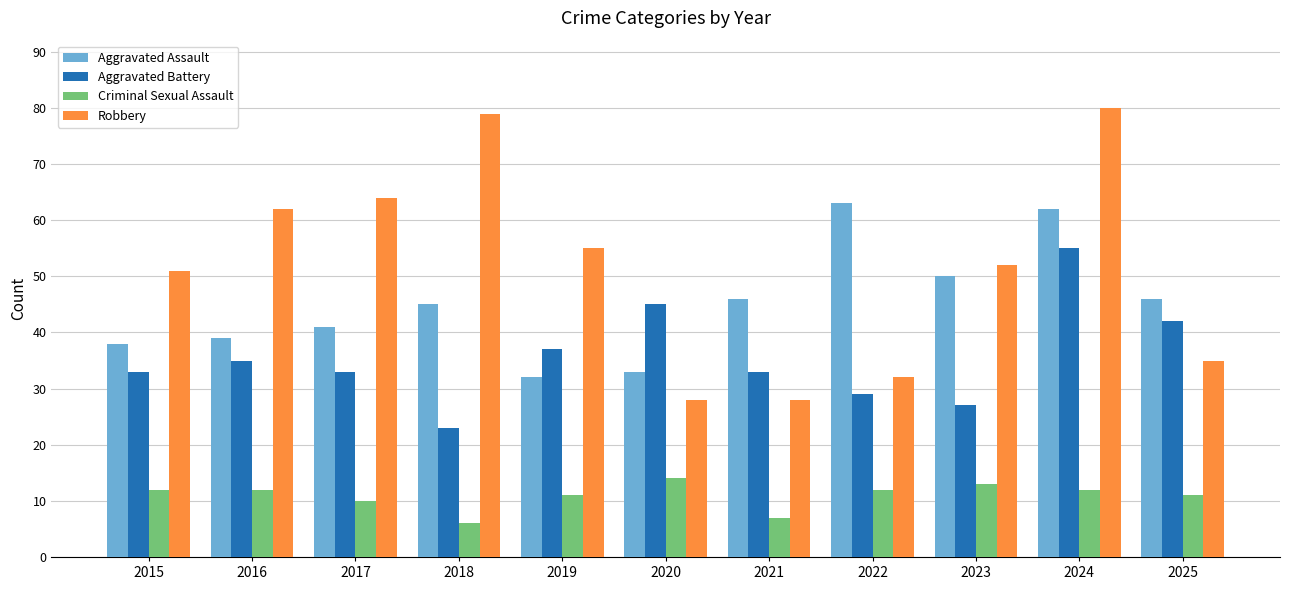

What is the average value of the Aggravated Battery series?

36